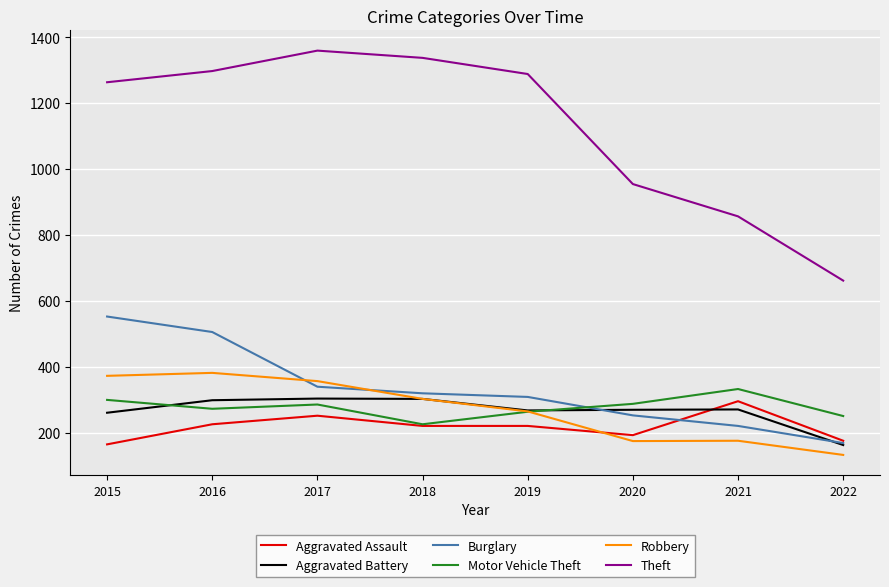

Where do Burglary and Aggravated Assault first cross each other?

2020 and 2021